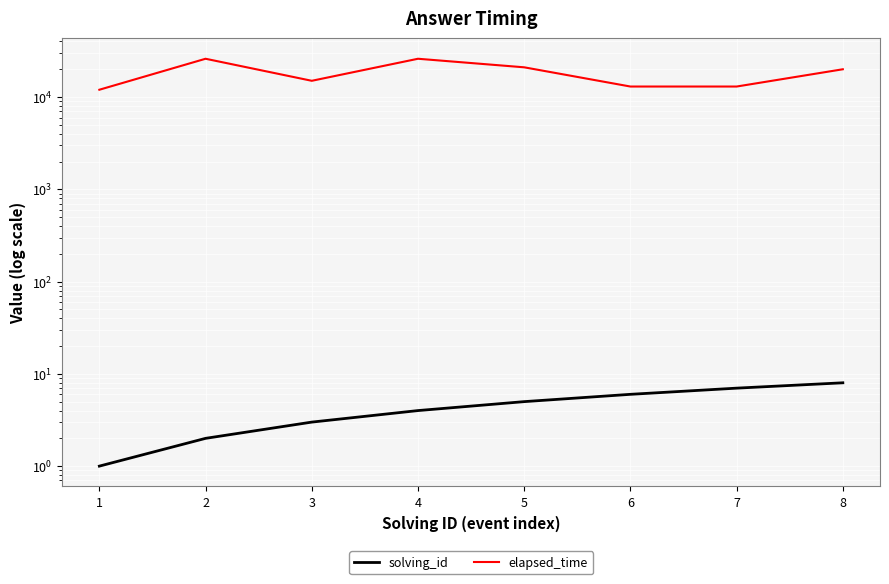

The solving_id series shows 3 at 4. True or false?

False